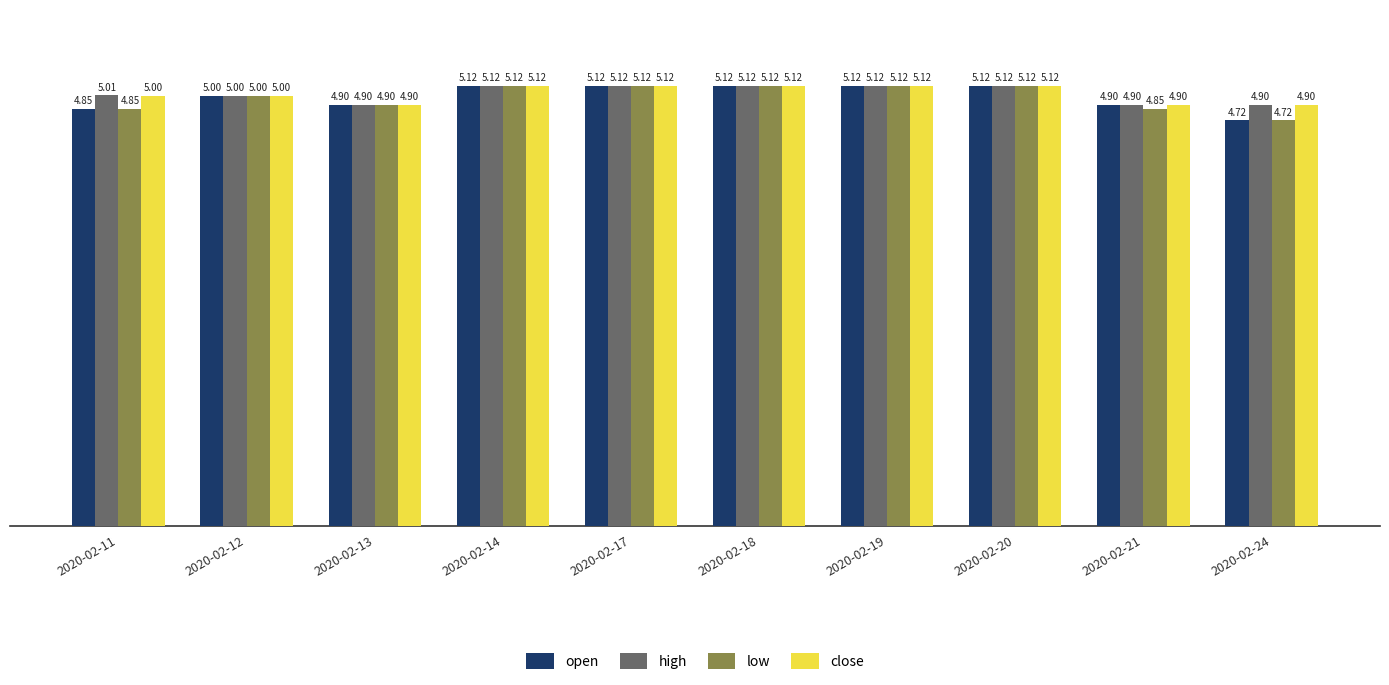

Between 2020-02-17 and 2020-02-21, which series saw the biggest shift?

low